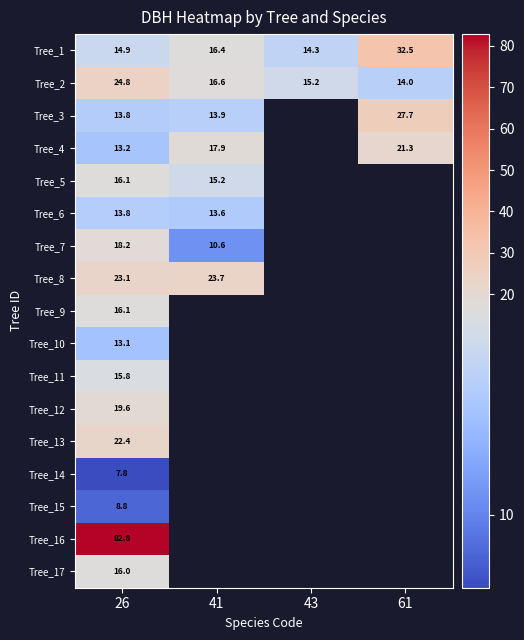

At which label does Tree_11 reach its minimum?

26